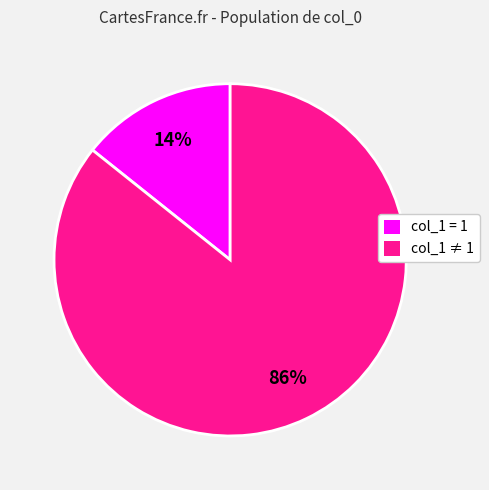

To the nearest percent, what percentage of the pie is col_1 ≠ 1?

86%